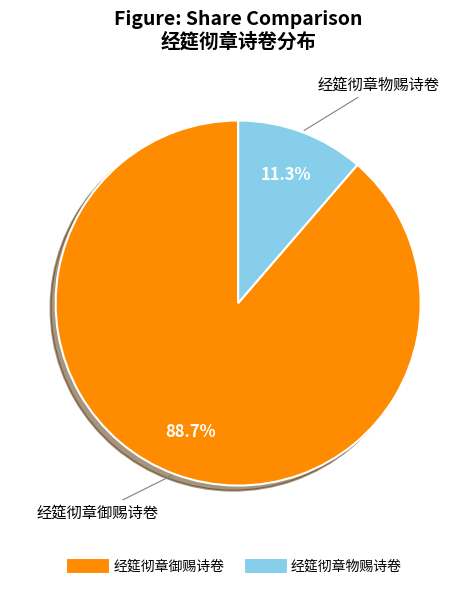

To the nearest percent, what portion does 经筵彻章御赐诗卷 represent?

89%